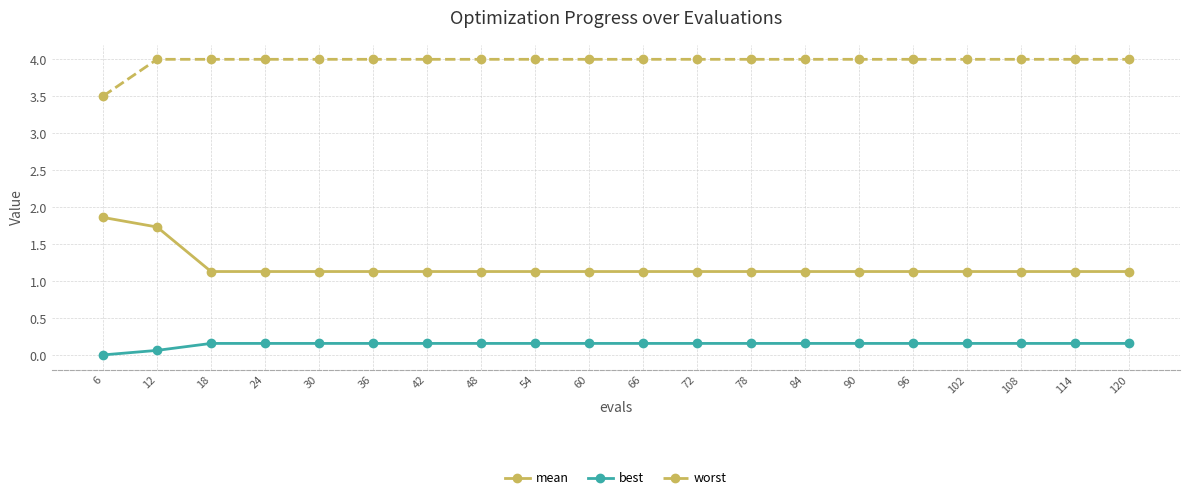

At which category is the sum across all series the highest?

12